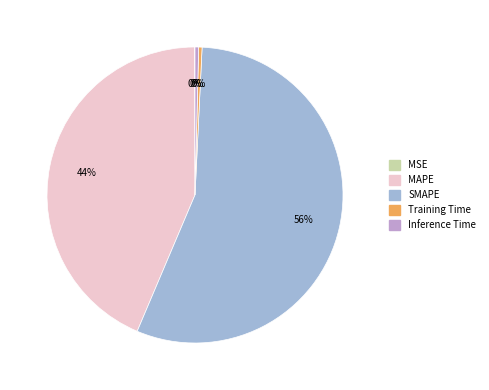

Combined, do Training Time and MAPE account for over 50%?

No